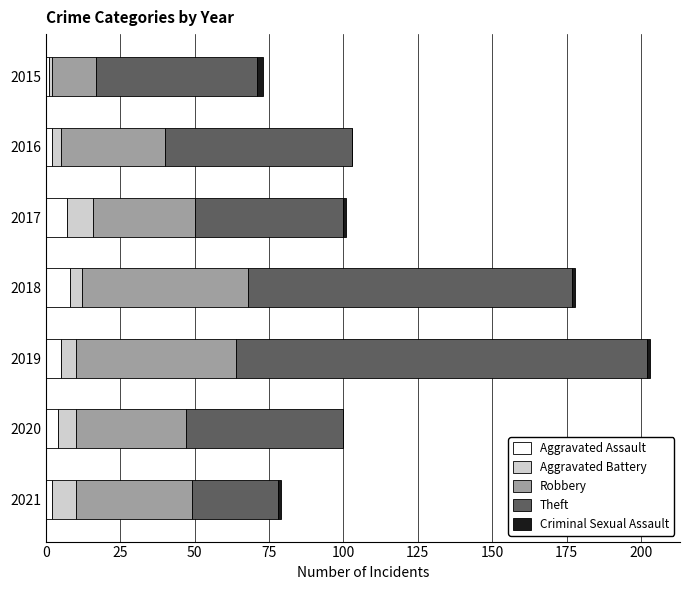

At which category is the sum across all series the highest?

2019